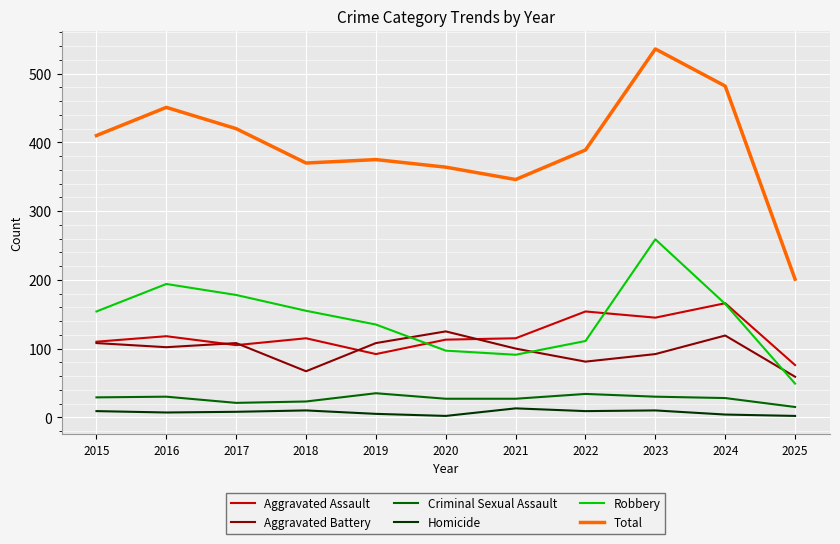

At which category is the sum across all series the highest?

2023